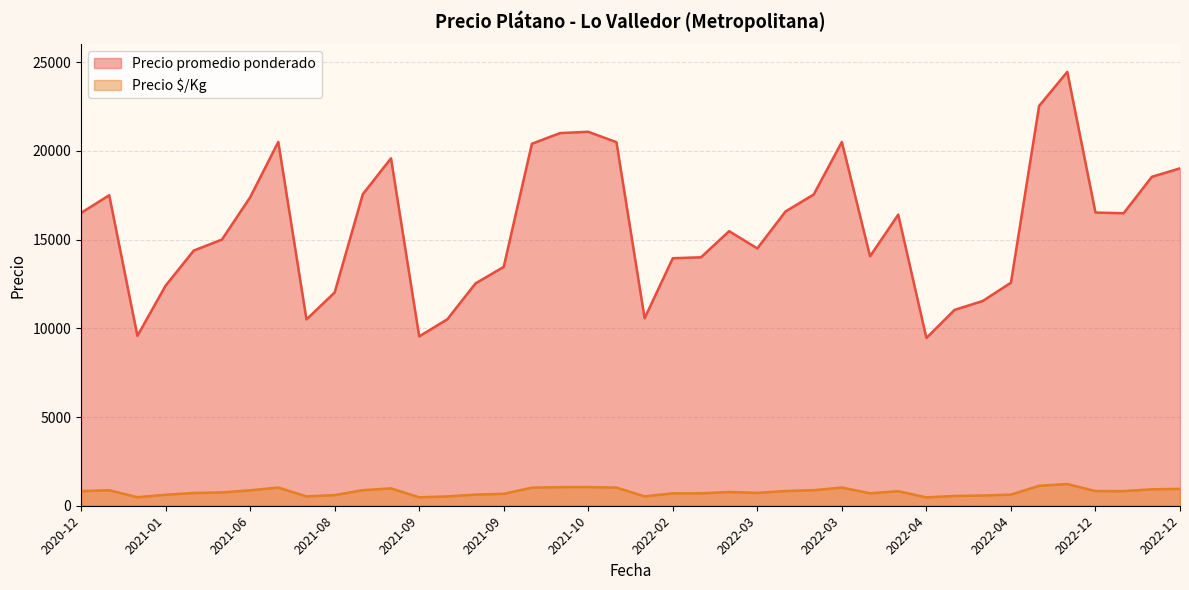

Between 2021-05-05 and 2021-09-28, which series saw the biggest shift?

Precio promedio ponderado